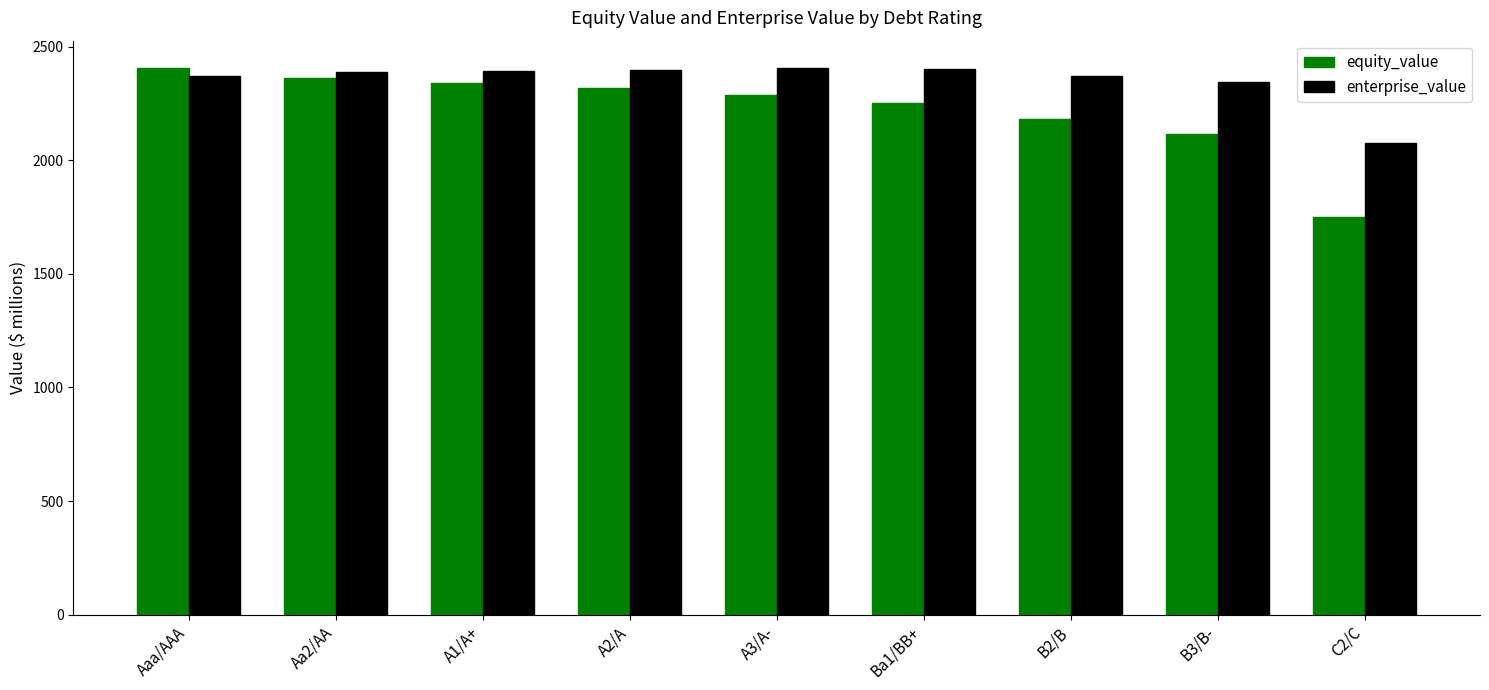

What is the highest value of the equity_value series?

2406.1